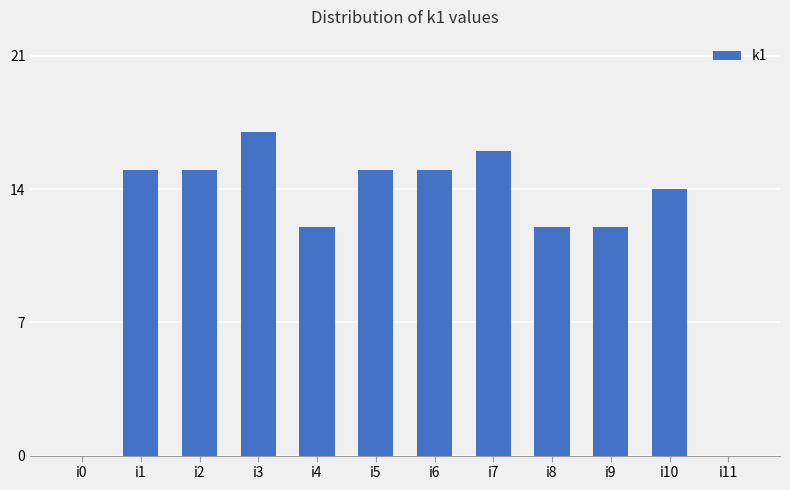

The value at i7 is 24. True or false?

False